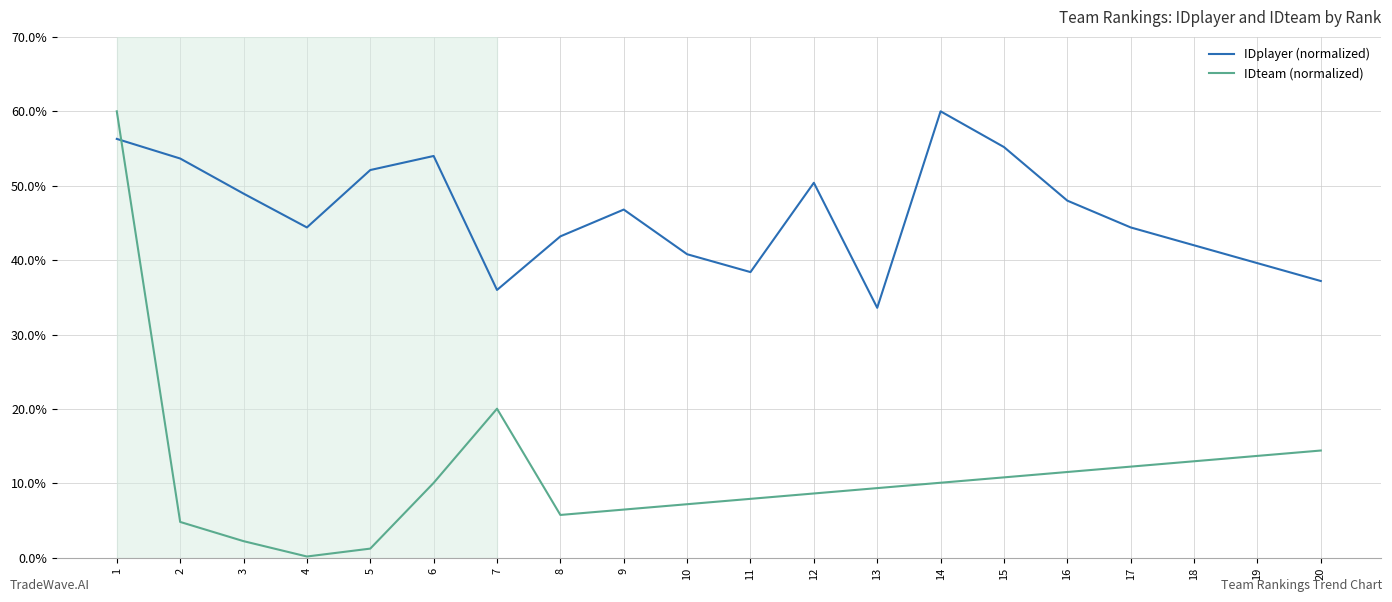

At which label does IDplayer (normalized) first exceed 46?

1